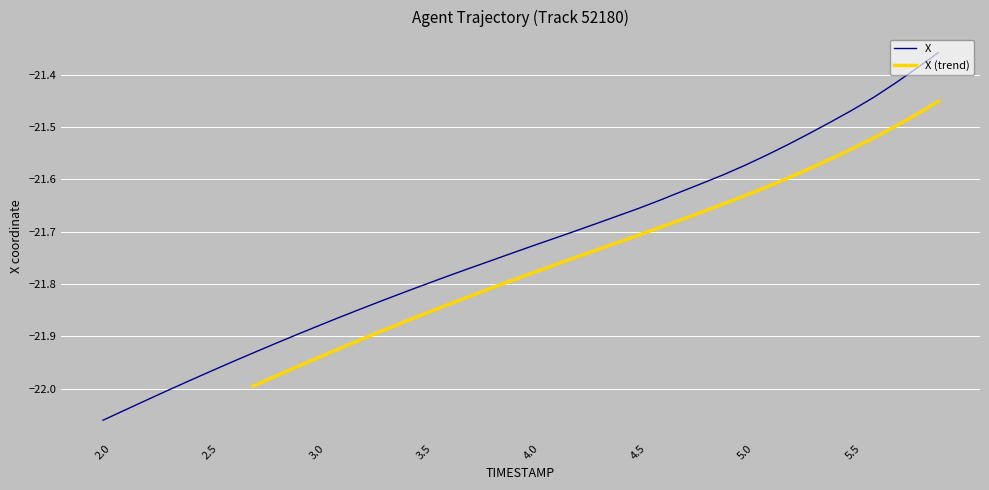

Reading left to right, what are all the values shown in this chart?

-22.1	-22.0	-22.0	-22.0	-22.0	-22.0	-21.9	-21.9	-21.9	-21.9	-21.9	-21.9	-21.8	-21.8	-21.8	-21.8	-21.8	-21.8	-21.8	-21.7	-21.7	-21.7	-21.7	-21.7	-21.7	-21.7	-21.6	-21.6	-21.6	-21.6	-21.6	-21.6	-21.5	-21.5	-21.5	-21.5	-21.4	-21.4	-21.4	-21.4